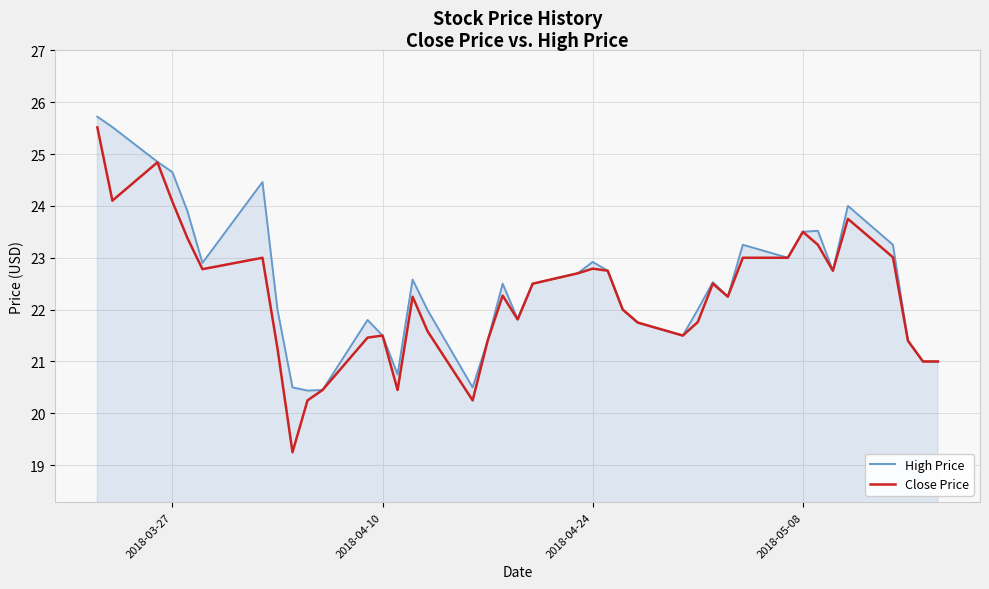

Which series has the largest range (max minus min)?

Close Price